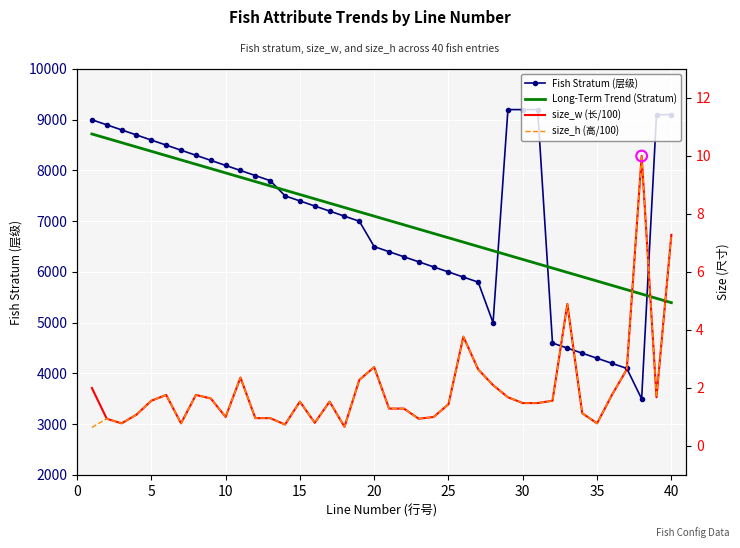

Which series reaches the maximum Y coordinate?

fish_stratum